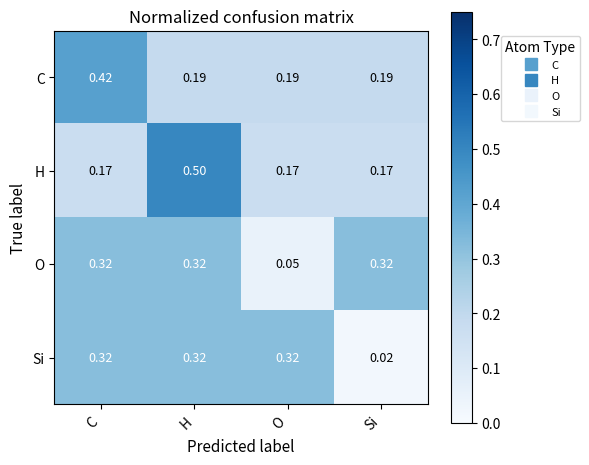

Where is O nearest to the value 0?

O